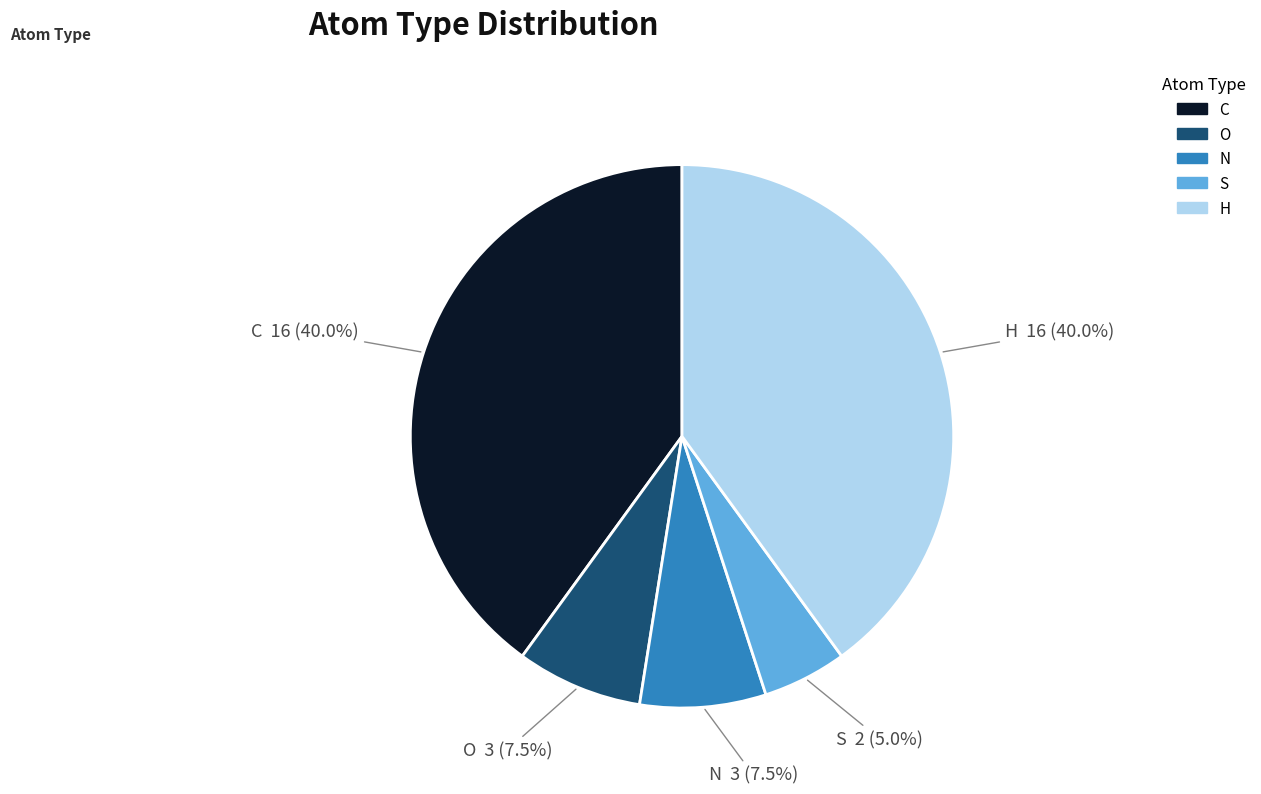

What is the total percentage of H and S?

45.0%